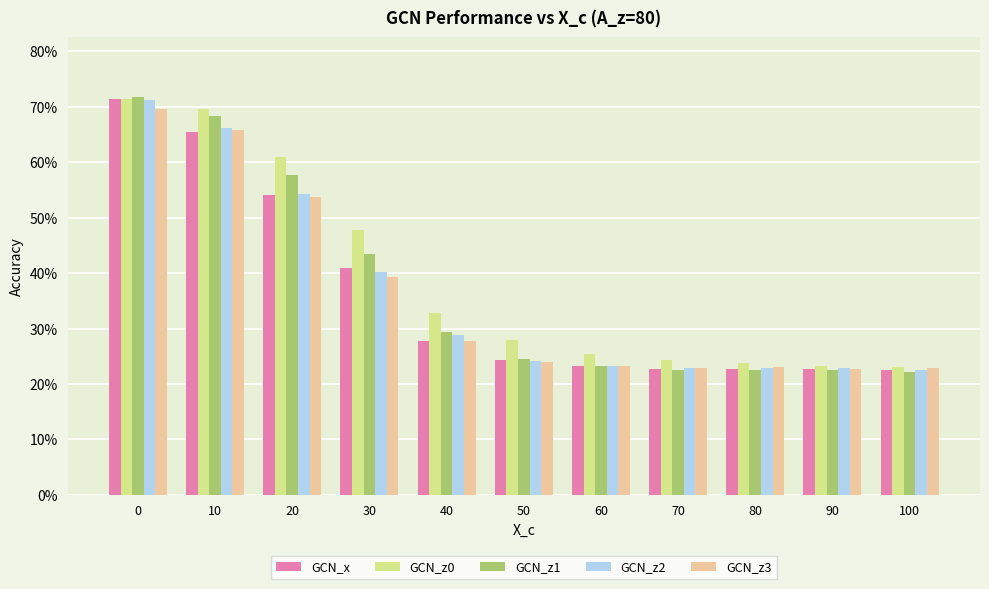

What are all the series names shown in the legend?

GCN_x, GCN_z0, GCN_z1, GCN_z2, GCN_z3